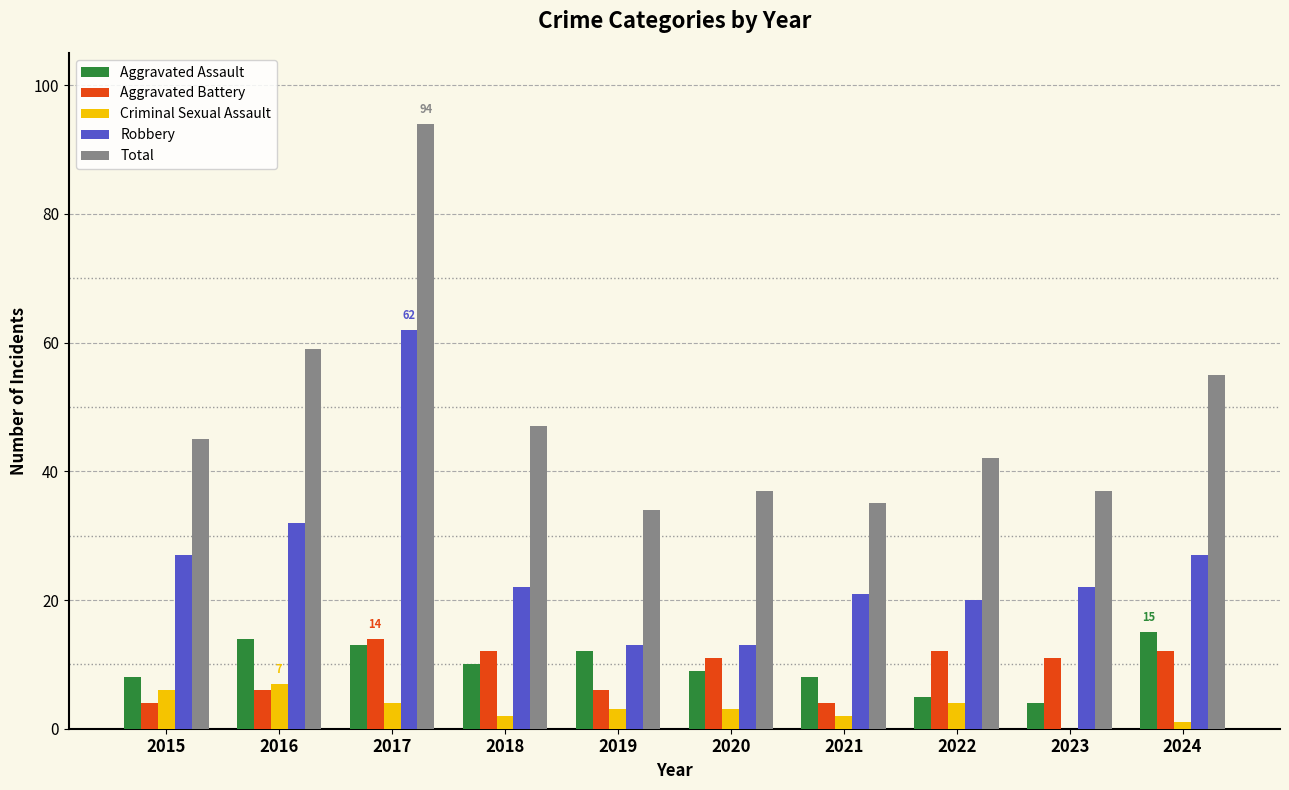

What is the total value across all series at 2016?

118